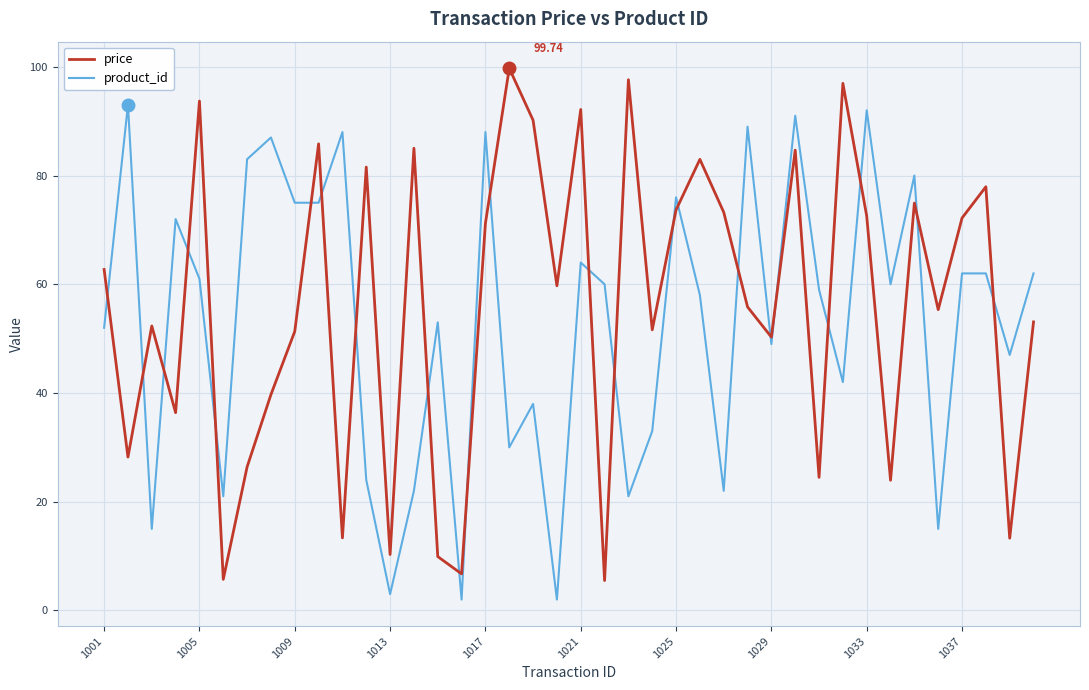

What is the difference between the maximum and minimum values in the price series?

94.2